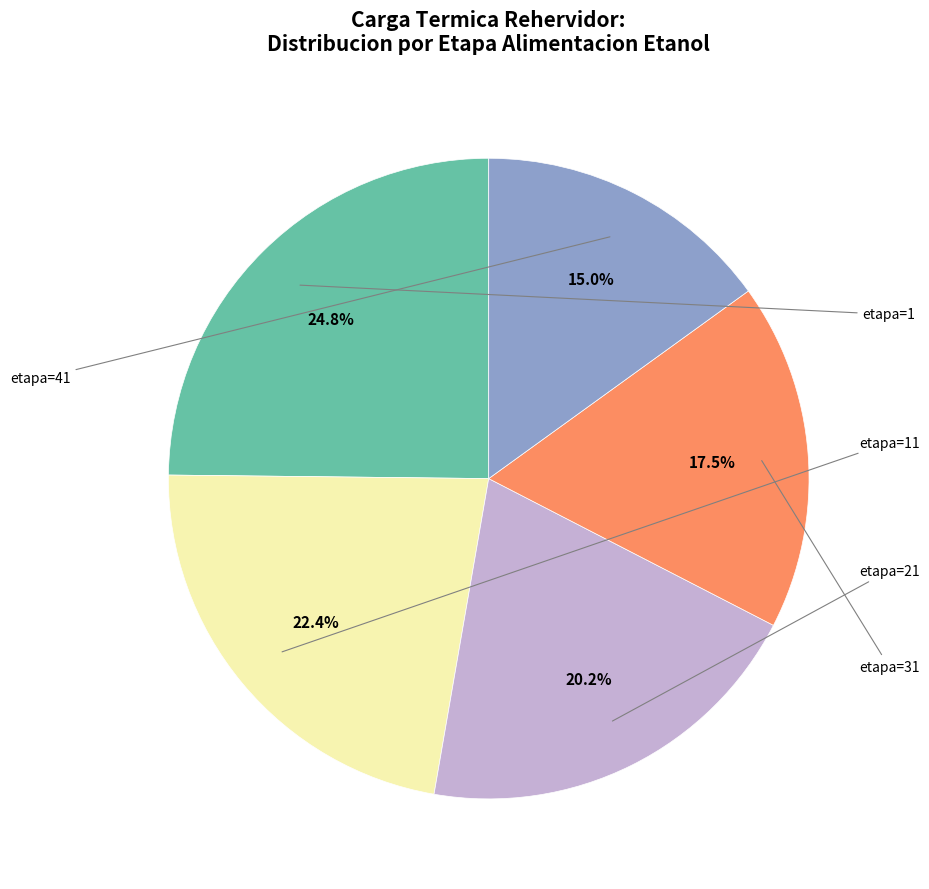

To the nearest percent, what is the average slice percentage?

20%